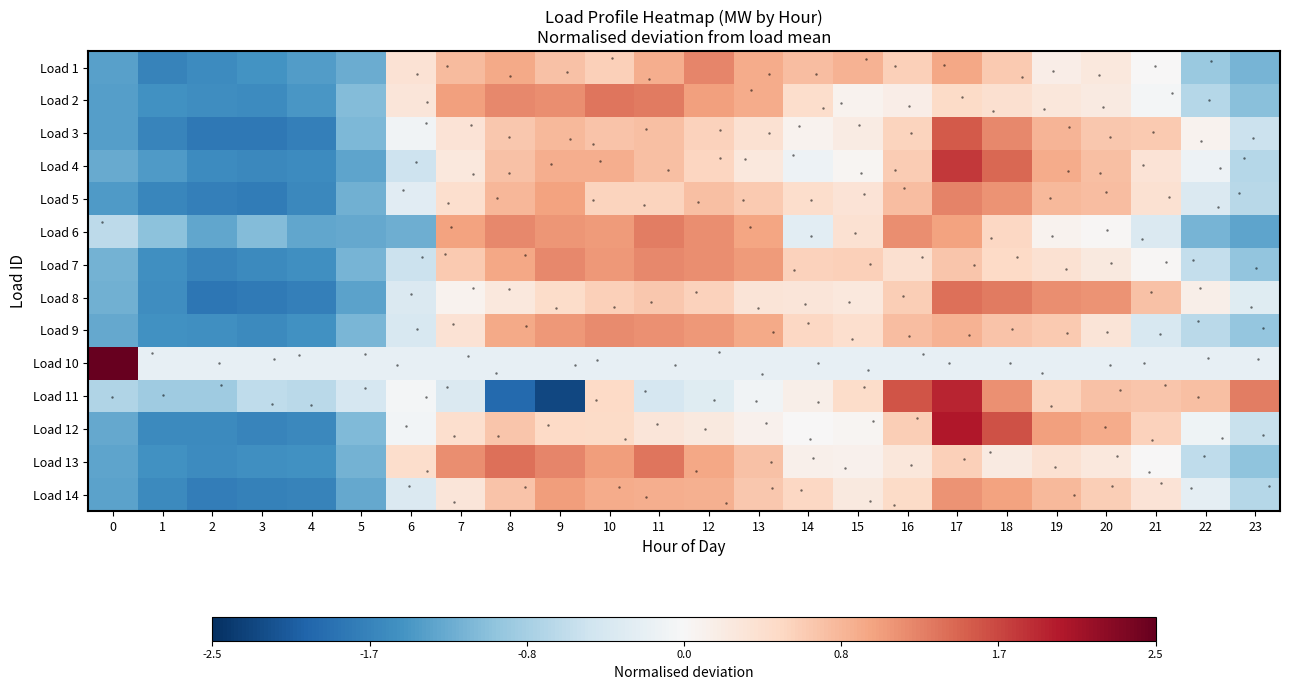

Reading right to left, list all the values displayed in this chart.

1: 23=-1.2	22=-0.9	21=0.0	20=0.3	19=0.2	18=0.7	17=1.0	16=0.6	15=0.9	14=0.8	13=0.9	12=1.2	11=0.9	10=0.6	9=0.7	8=0.9	7=0.8	6=0.4	5=-1.2	4=-1.4	3=-1.5	2=-1.6	1=-1.7	0=-1.4
2: 23=-1.1	22=-0.7	21=-0.0	20=0.2	19=0.3	18=0.4	17=0.5	16=0.2	15=0.1	14=0.4	13=0.9	12=1.0	11=1.3	10=1.3	9=1.2	8=1.2	7=1.0	6=0.3	5=-1.1	4=-1.5	3=-1.6	2=-1.5	1=-1.5	0=-1.4
3: 23=-0.5	22=0.1	21=0.7	20=0.7	19=0.8	18=1.2	17=1.5	16=0.6	15=0.2	14=0.1	13=0.4	12=0.6	11=0.7	10=0.7	9=0.8	8=0.7	7=0.3	6=-0.1	5=-1.1	4=-1.7	3=-1.8	2=-1.8	1=-1.7	0=-1.4
4: 23=-0.7	22=-0.1	21=0.3	20=0.7	19=0.9	18=1.4	17=1.8	16=0.6	15=0.0	14=-0.1	13=0.3	12=0.5	11=0.8	10=0.9	9=0.9	8=0.7	7=0.3	6=-0.5	5=-1.3	4=-1.6	3=-1.6	2=-1.6	1=-1.4	0=-1.3
5: 23=-0.7	22=-0.4	21=0.4	20=0.8	19=0.8	18=1.1	17=1.2	16=0.8	15=0.3	14=0.4	13=0.7	12=0.7	11=0.5	10=0.6	9=1.0	8=0.8	7=0.4	6=-0.3	5=-1.2	4=-1.6	3=-1.7	2=-1.7	1=-1.6	0=-1.4
6: 23=-1.3	22=-1.2	21=-0.4	20=0.0	19=0.1	18=0.5	17=1.0	16=1.2	15=0.4	14=-0.3	13=1.0	12=1.2	11=1.3	10=1.1	9=1.1	8=1.2	7=1.0	6=-1.2	5=-1.3	4=-1.3	3=-1.1	2=-1.3	1=-1.0	0=-0.7
7: 23=-1.0	22=-0.6	21=0.0	20=0.2	19=0.4	18=0.5	17=0.7	16=0.4	15=0.6	14=0.6	13=1.1	12=1.2	11=1.2	10=1.1	9=1.2	8=1.0	7=0.6	6=-0.5	5=-1.2	4=-1.5	3=-1.6	2=-1.6	1=-1.5	0=-1.2
8: 23=-0.3	22=0.1	21=0.7	20=1.1	19=1.2	18=1.3	17=1.4	16=0.6	15=0.3	14=0.3	13=0.3	12=0.6	11=0.7	10=0.6	9=0.5	8=0.3	7=0.1	6=-0.4	5=-1.3	4=-1.7	3=-1.8	2=-1.8	1=-1.5	0=-1.2
9: 23=-1.0	22=-0.7	21=-0.4	20=0.3	19=0.7	18=0.7	17=0.9	16=0.8	15=0.4	14=0.5	13=0.9	12=1.1	11=1.1	10=1.2	9=1.1	8=0.9	7=0.4	6=-0.4	5=-1.2	4=-1.5	3=-1.6	2=-1.5	1=-1.5	0=-1.3
10: 23=-0.2	22=-0.2	21=-0.2	20=-0.2	19=-0.2	18=-0.2	17=-0.2	16=-0.2	15=-0.2	14=-0.2	13=-0.2	12=-0.2	11=-0.2	10=-0.2	9=-0.2	8=-0.2	7=-0.2	6=-0.2	5=-0.2	4=-0.2	3=-0.2	2=-0.2	1=-0.2	0=4.8
11: 23=1.3	22=0.8	21=0.7	20=0.7	19=0.6	18=1.1	17=1.9	16=1.6	15=0.5	14=0.1	13=-0.1	12=-0.3	11=-0.4	10=0.5	9=-2.3	8=-2.0	7=-0.4	6=-0.1	5=-0.4	4=-0.7	3=-0.6	2=-0.9	1=-0.9	0=-0.8
12: 23=-0.5	22=-0.1	21=0.6	20=0.9	19=1.0	18=1.6	17=2.0	16=0.6	15=0.0	14=0.0	13=0.1	12=0.2	11=0.3	10=0.5	9=0.5	8=0.7	7=0.4	6=-0.1	5=-1.1	4=-1.6	3=-1.6	2=-1.6	1=-1.6	0=-1.3
13: 23=-1.0	22=-0.6	21=0.0	20=0.3	19=0.4	18=0.2	17=0.6	16=0.3	15=0.1	14=0.1	13=0.7	12=1.0	11=1.3	10=1.0	9=1.2	8=1.4	7=1.2	6=0.4	5=-1.2	4=-1.5	3=-1.5	2=-1.6	1=-1.5	0=-1.3
14: 23=-0.7	22=-0.2	21=0.3	20=0.6	19=0.8	18=1.0	17=1.1	16=0.5	15=0.2	14=0.5	13=0.7	12=0.9	11=0.9	10=0.9	9=1.1	8=0.7	7=0.3	6=-0.4	5=-1.3	4=-1.7	3=-1.7	2=-1.7	1=-1.6	0=-1.3